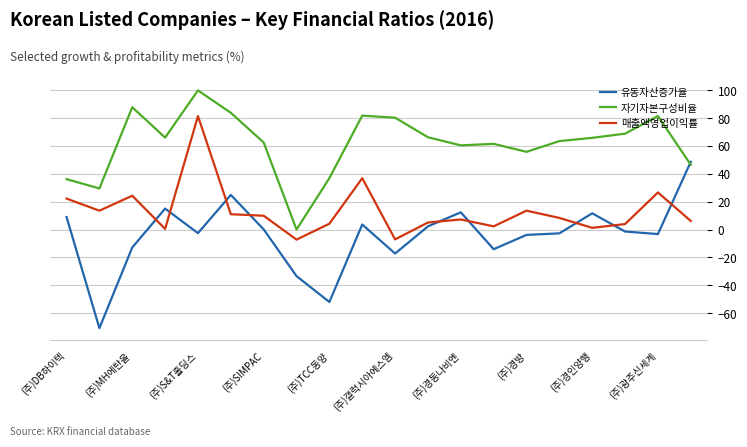

Rank the series by their maximum value, from lowest to highest.

유동자산증가율, 매출액영업이익률, 자기자본구성비율